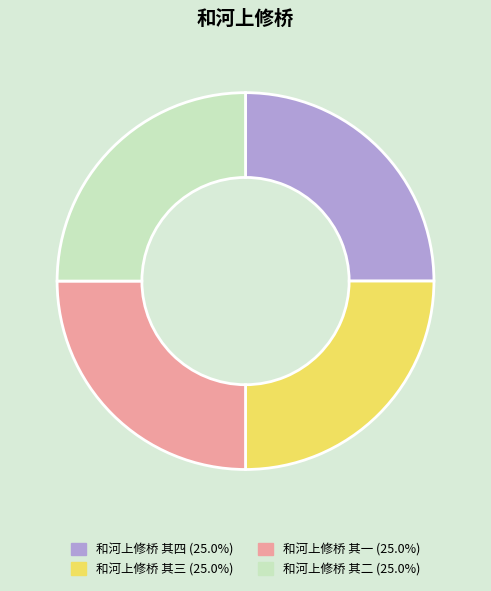

What is the ratio of the value at 和河上修桥 其二 (25.0%) to the value at 和河上修桥 其一 (25.0%)?

1.0